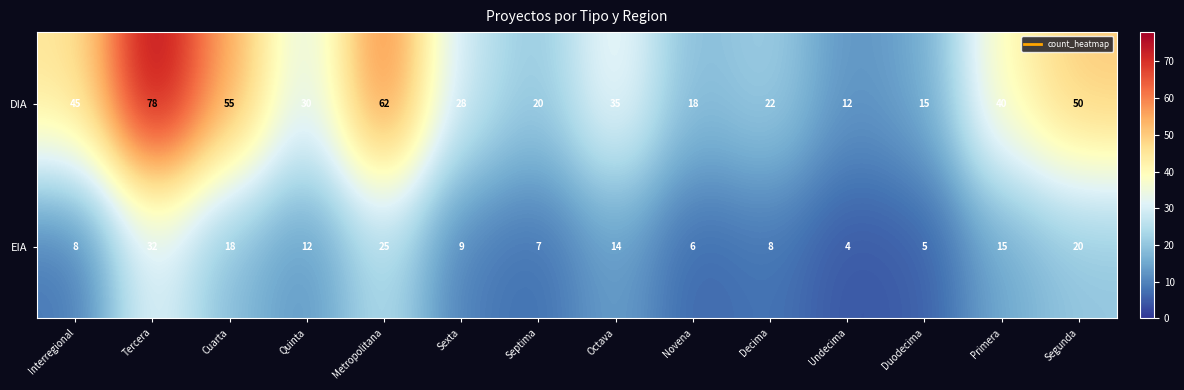

What is the smallest value displayed?

4